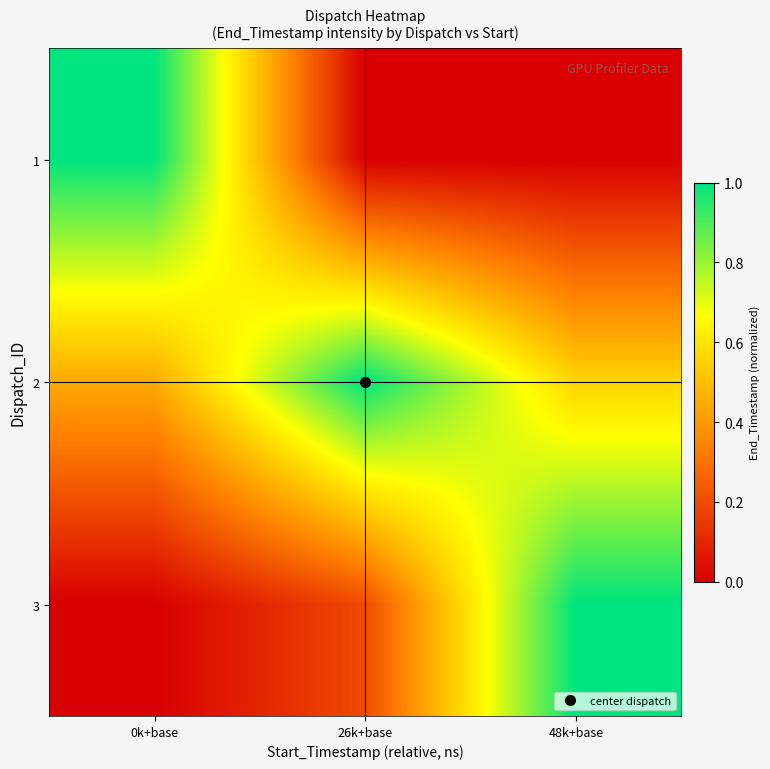

Rank the series by their maximum value, from highest to lowest.

3, 2, 1